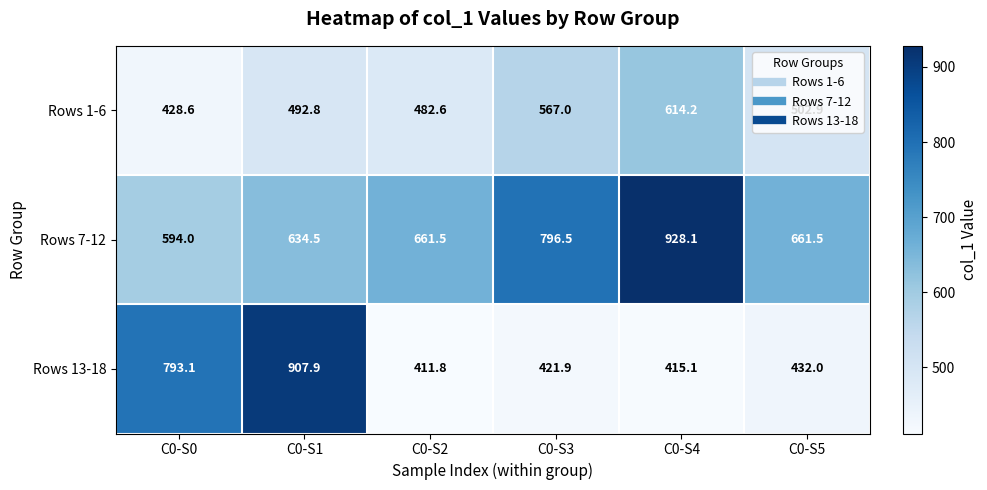

What is the sum of the Rows 13-18 values at C0-S5 and C0-S0?

1225.1